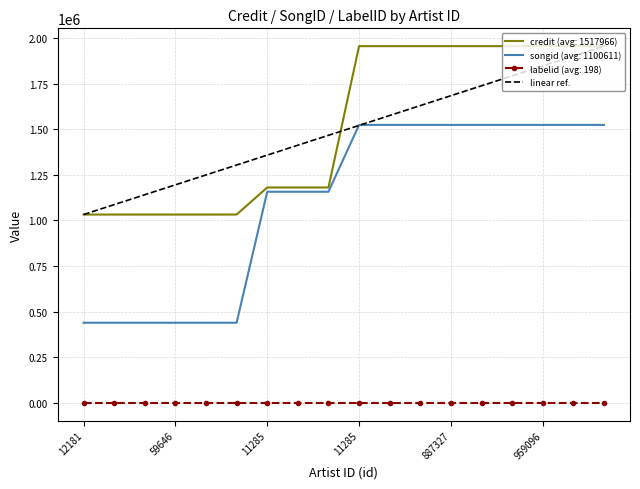

How many series are shown in this chart?

4